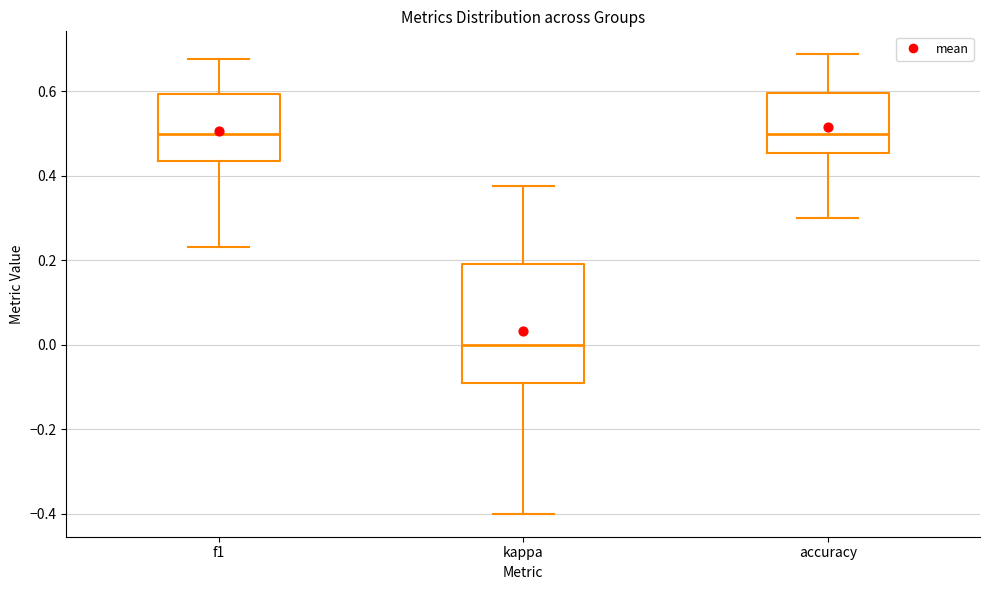

Reading left to right, transcribe this box plot: for each box, give where its median line is, the range the box spans, and where its two whiskers end, as read against the y-axis. The values are not printed on the chart, so give them approximately, as read against the axis.

f1: median 0.50, box 0.44 to 0.60, whiskers 0.24 to 0.68
kappa: median 0.00, box -0.10 to 0.20, whiskers -0.40 to 0.38
accuracy: median 0.50, box 0.46 to 0.60, whiskers 0.30 to 0.68